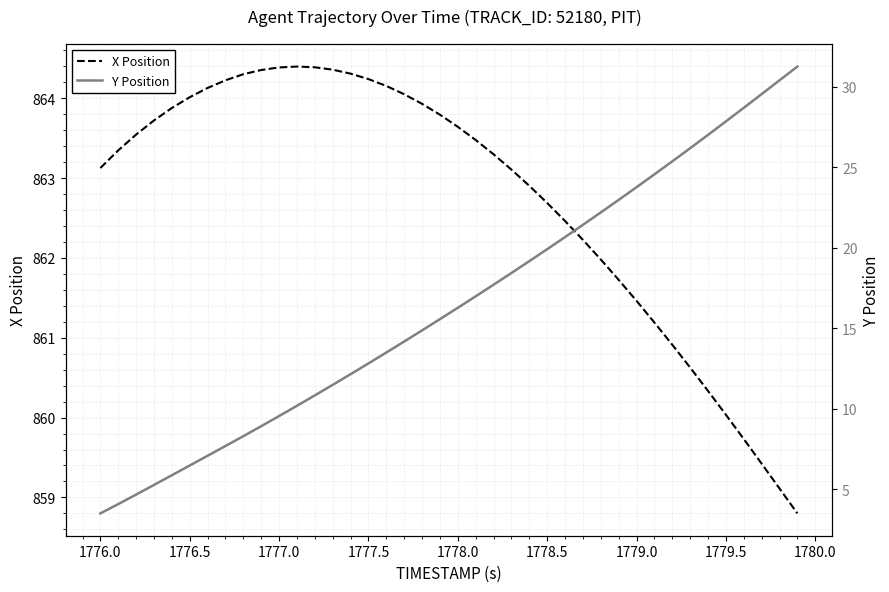

At which label does X Position first exceed 863?

1776.0